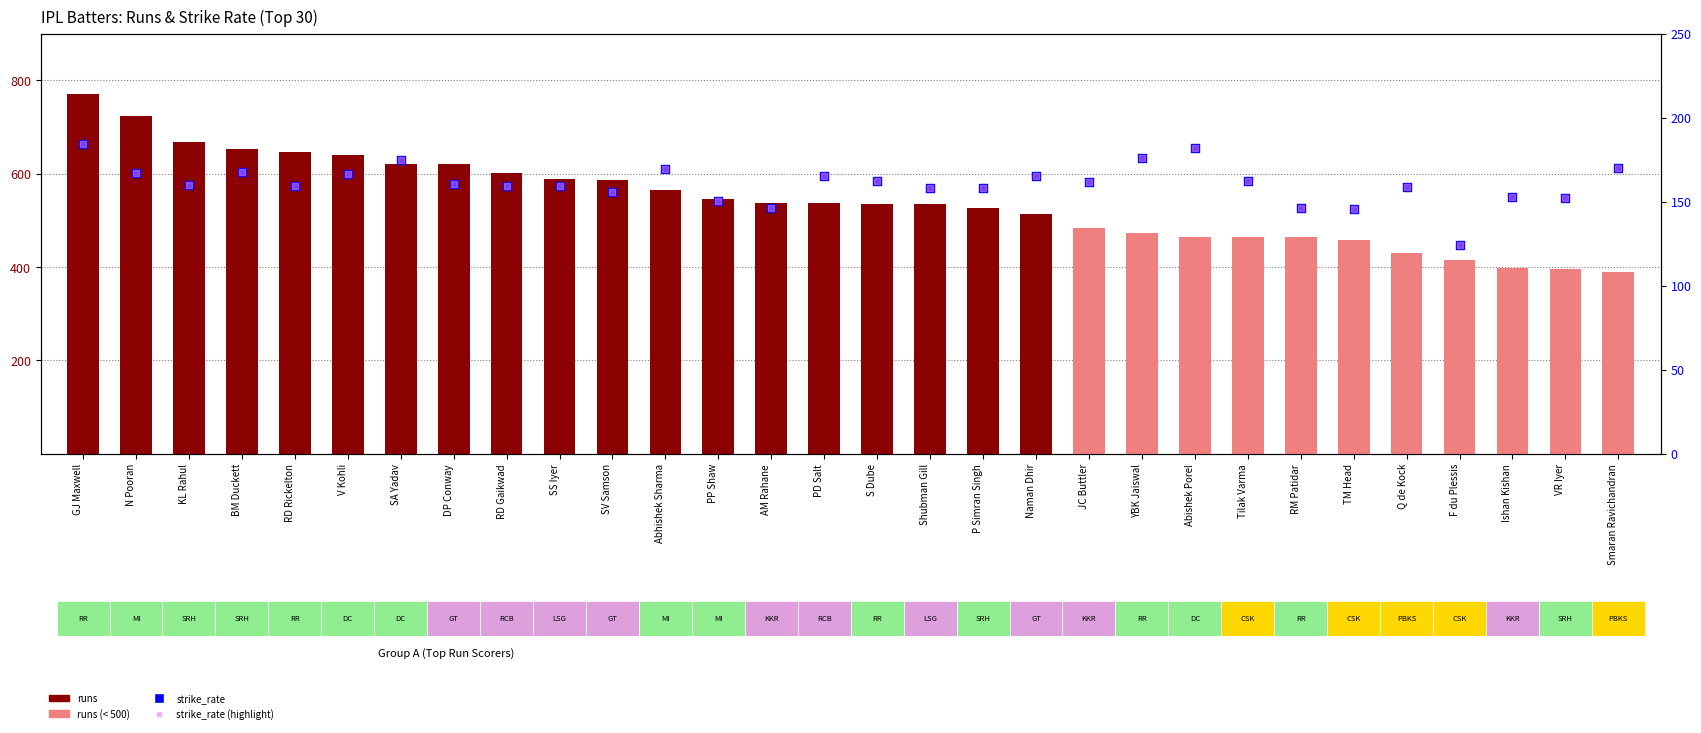

At how many categories does at least one series exceed 590?

9